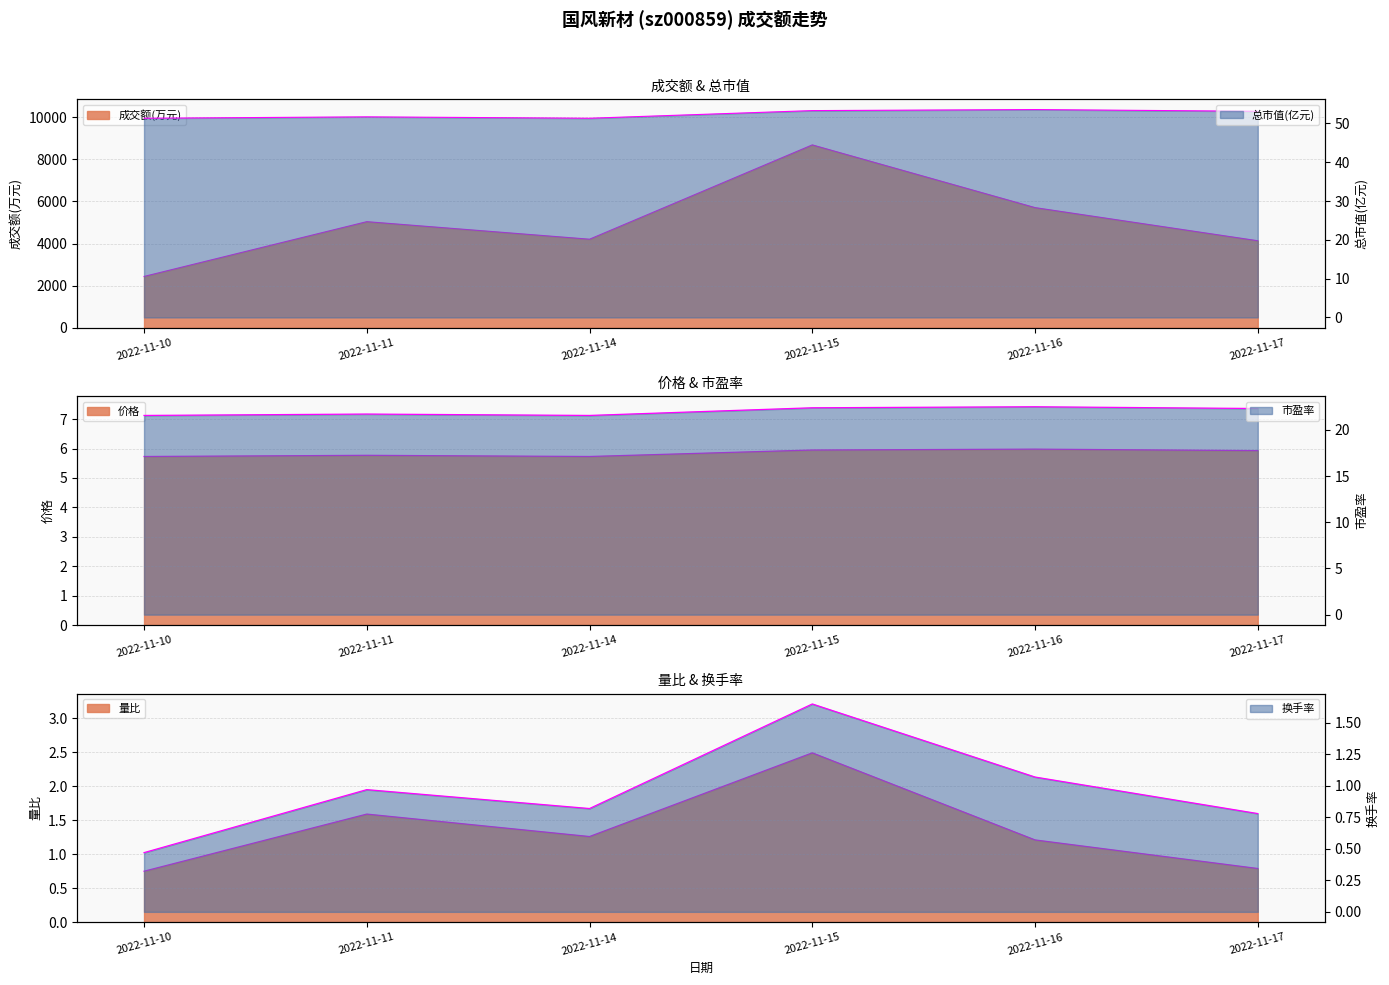

At 2022-11-16, list the series in order from largest to smallest.

成交额(万元), 总市值(亿元), 市盈率, 价格, 量比, 换手率